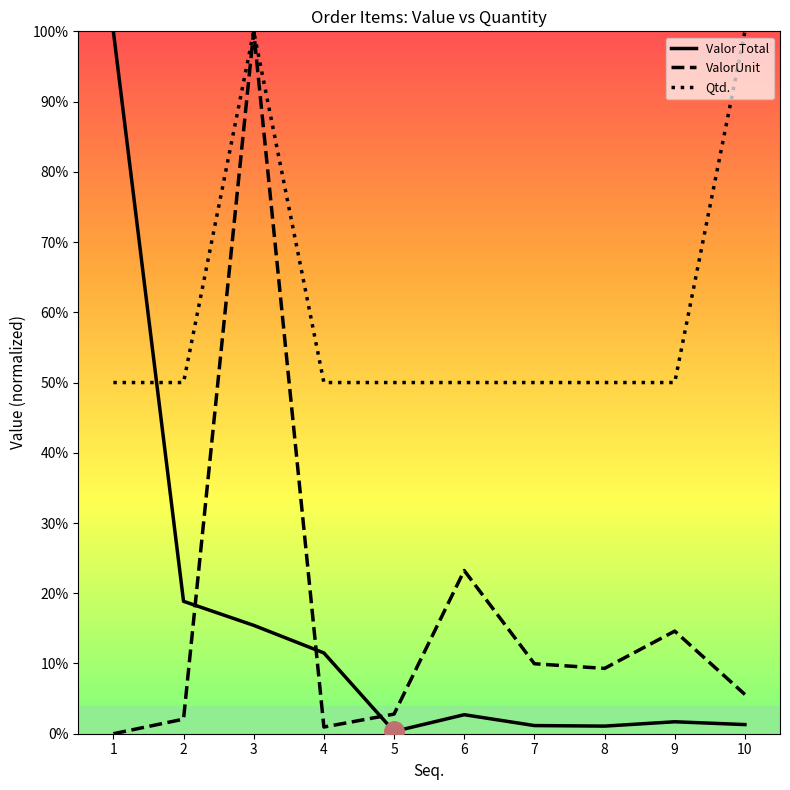

What is the average value of the Valor Total series?

5684.7